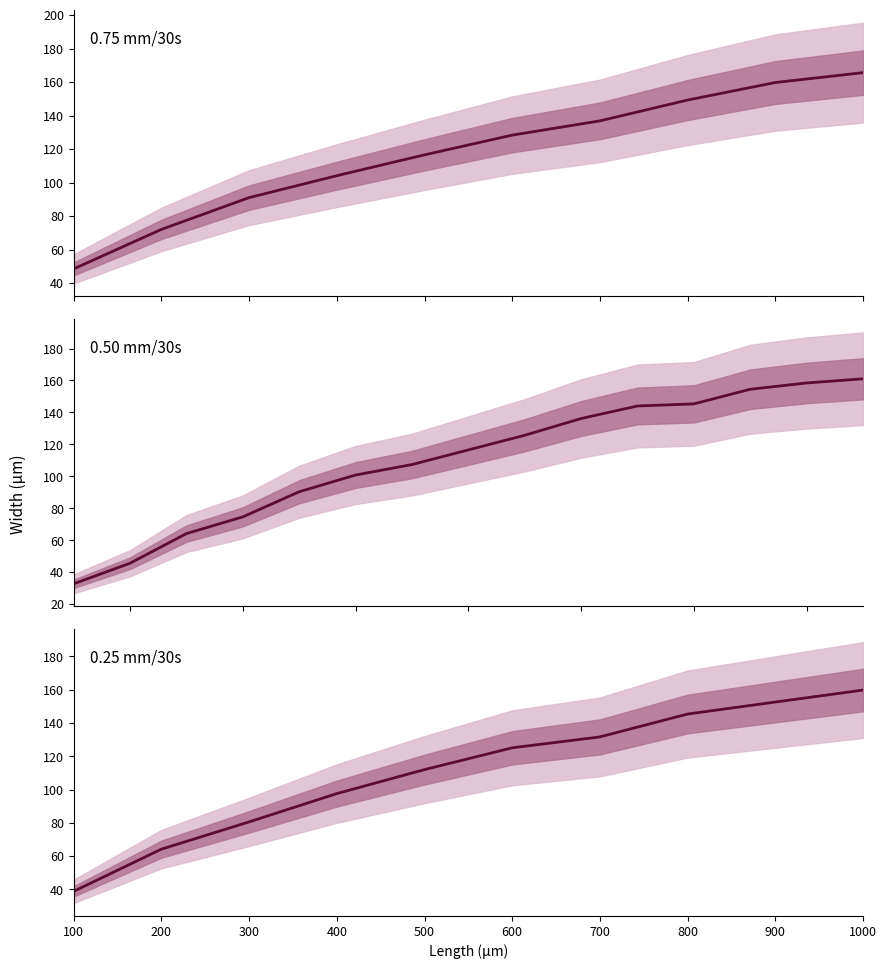

True or false: the data shows 19.8 at 100.

False